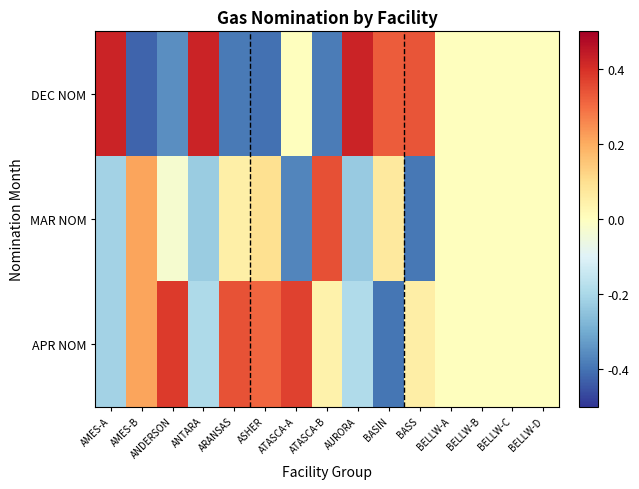

Reading left to right, transcribe all the data shown in this chart.

DEC NOM: AMES-A=0.4	AMES-B=-0.4	ANDERSON=-0.4	ANTARA=0.4	ARANSAS=-0.4	ASHER=-0.4	ATASCA-A=0.0	ATASCA-B=-0.4	AURORA=0.4	BASIN=0.3	BASS=0.3	BELLW-A=0.0	BELLW-B=0.0	BELLW-C=0.0	BELLW-D=0.0
MAR NOM: AMES-A=-0.2	AMES-B=0.2	ANDERSON=-0.0	ANTARA=-0.2	ARANSAS=0.0	ASHER=0.1	ATASCA-A=-0.4	ATASCA-B=0.3	AURORA=-0.2	BASIN=0.1	BASS=-0.4	BELLW-A=0.0	BELLW-B=0.0	BELLW-C=0.0	BELLW-D=0.0
APR NOM: AMES-A=-0.2	AMES-B=0.2	ANDERSON=0.4	ANTARA=-0.2	ARANSAS=0.3	ASHER=0.3	ATASCA-A=0.4	ATASCA-B=0.0	AURORA=-0.2	BASIN=-0.4	BASS=0.1	BELLW-A=0.0	BELLW-B=0.0	BELLW-C=0.0	BELLW-D=0.0